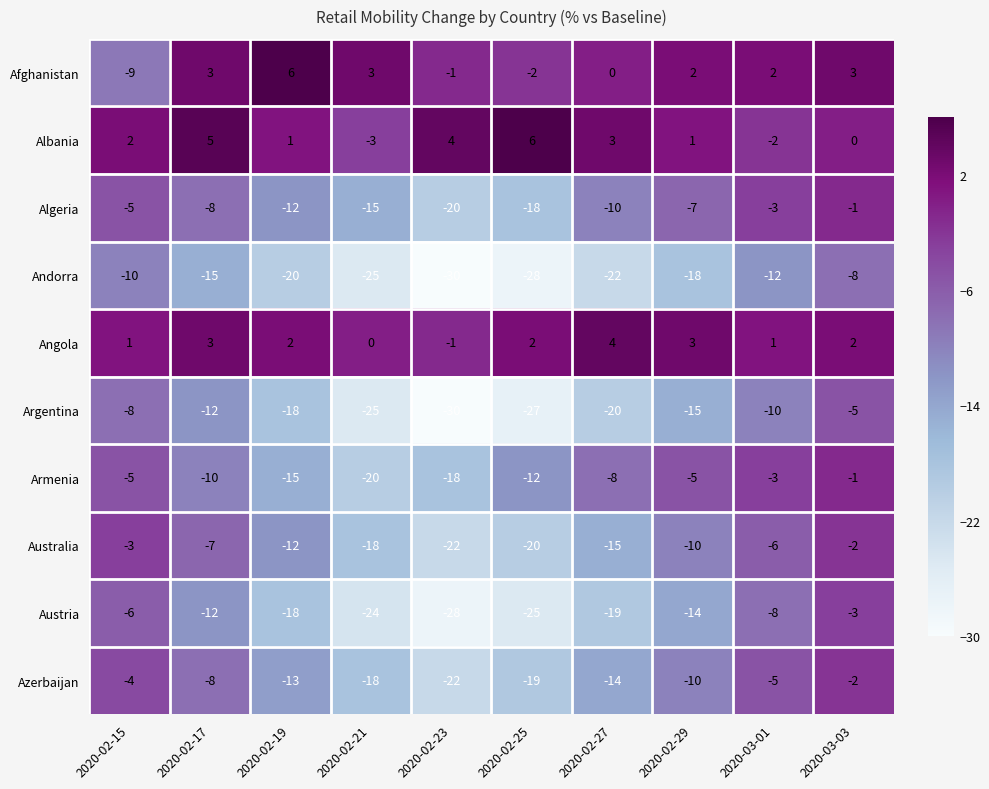

Is it true that Andorra equals -10 at 2020-02-29?

False